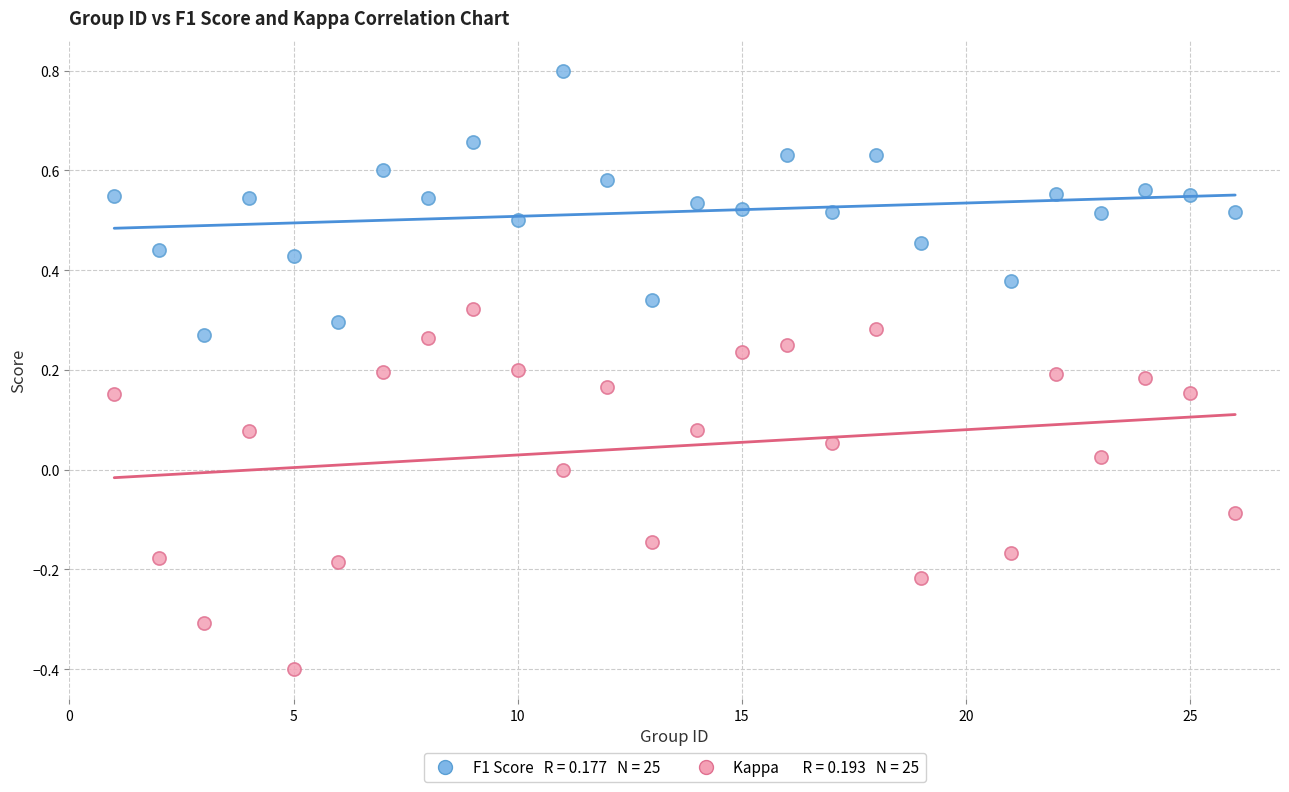

Across all data points, what is the range of X values (max minus min)?

25.0